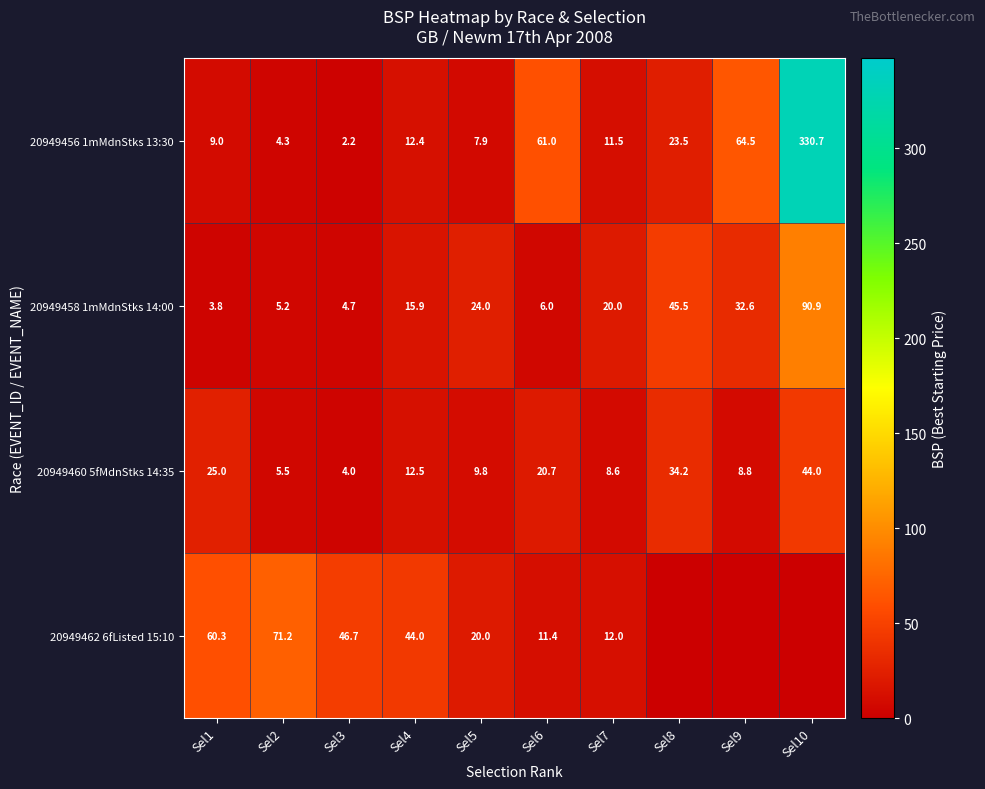

What is the maximum value shown in the chart?

330.7